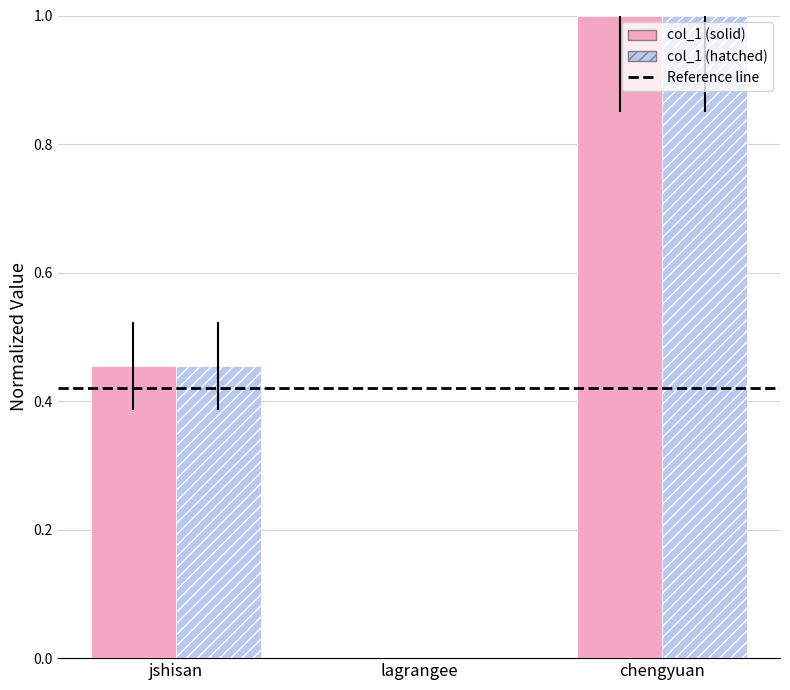

Is it true that col_1 (hatched) equals 0.7 at jshisan?

False